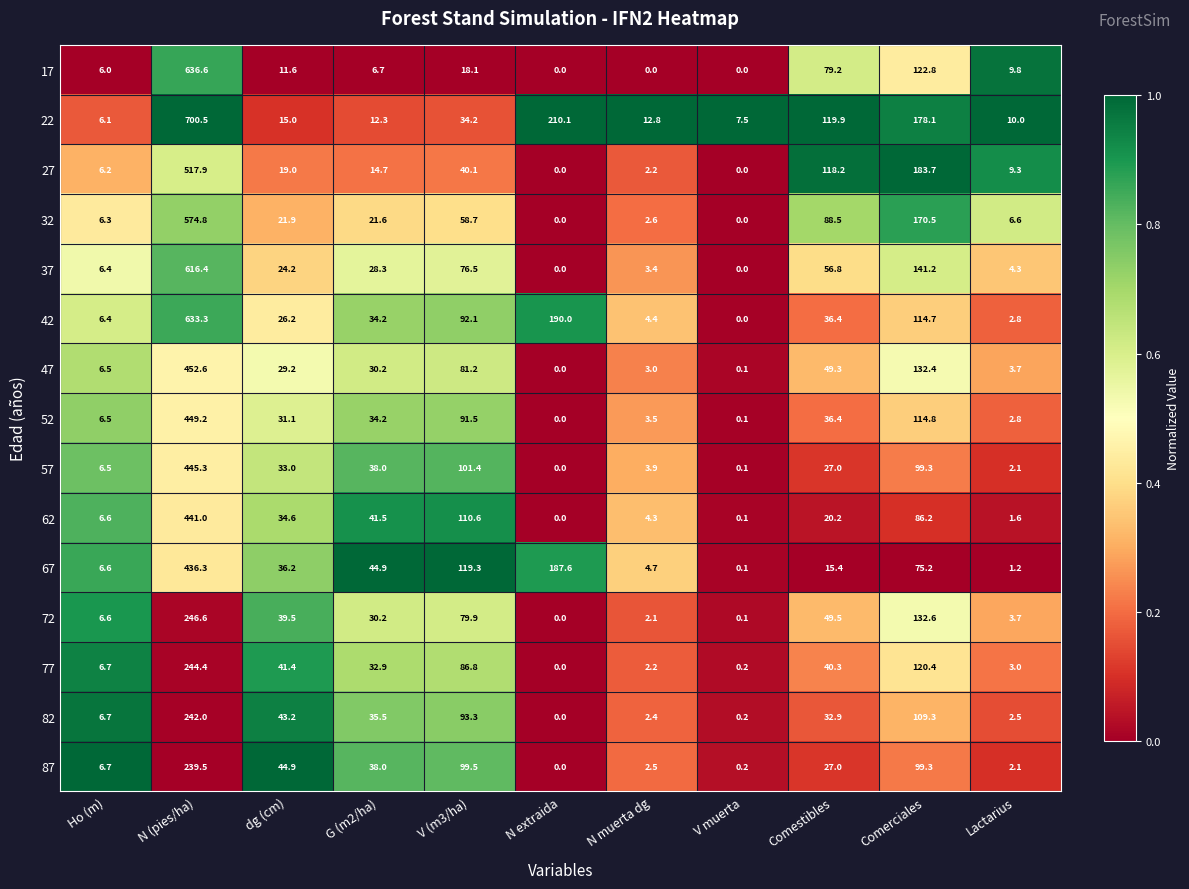

What is the sum of all 77 values?

578.3